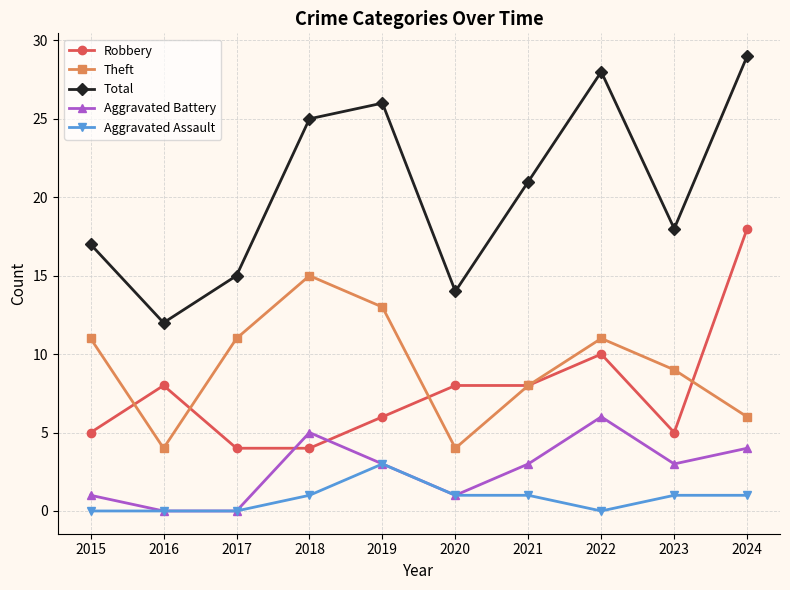

What is the approximate value of Aggravated Assault at 2020?

1